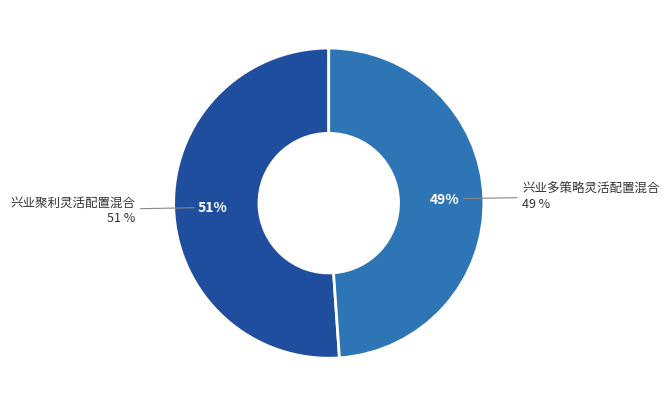

To the nearest percent, what portion does 兴业多策略灵活配置混合 represent?

49%